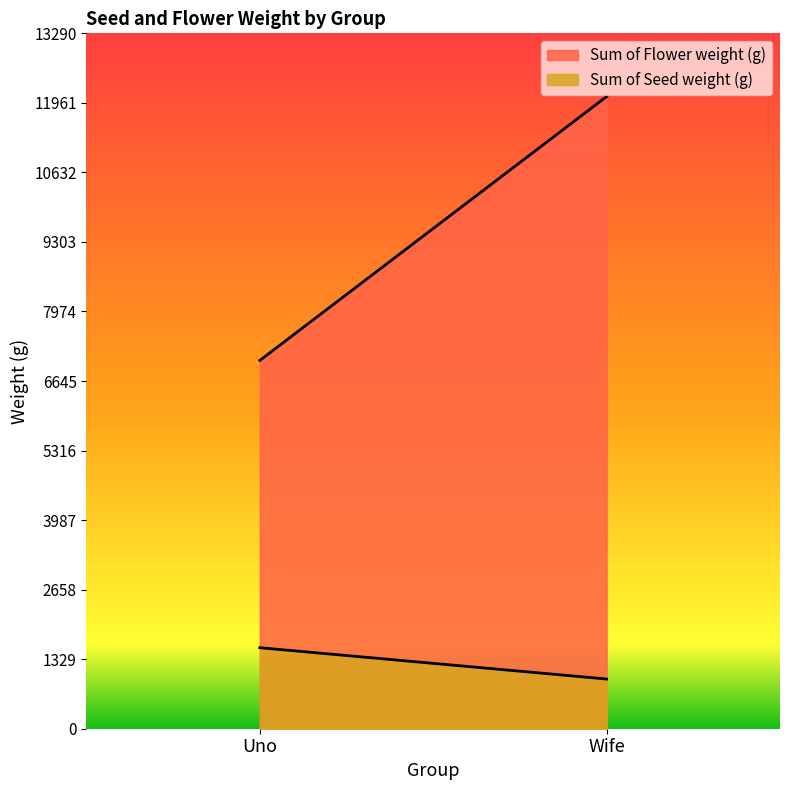

Reading left to right, what are all the values shown in this chart?

Sum of Flower weight (g): 7039.3	12082.1
Sum of Seed weight (g): 1548.5	949.5